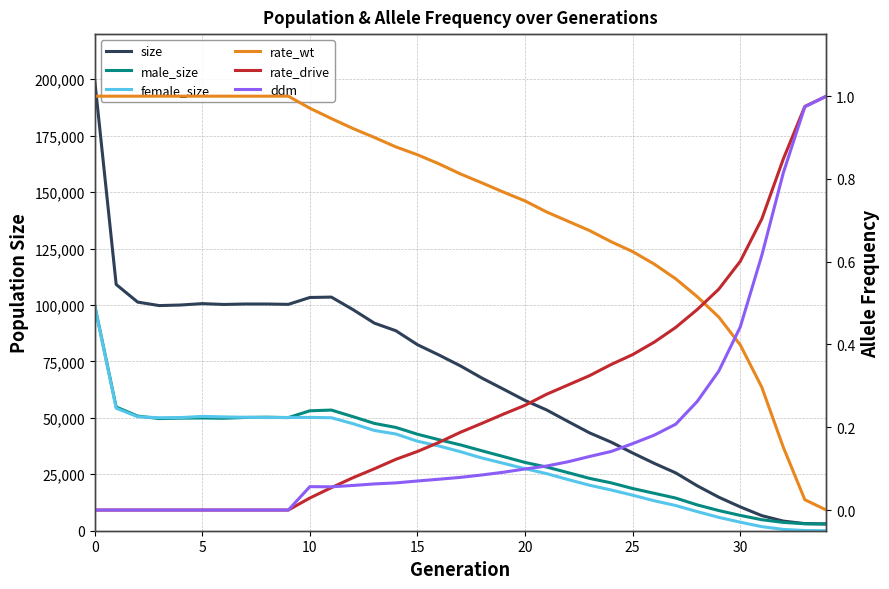

What is the difference between the female_size values at 5 and 30?

3849.0